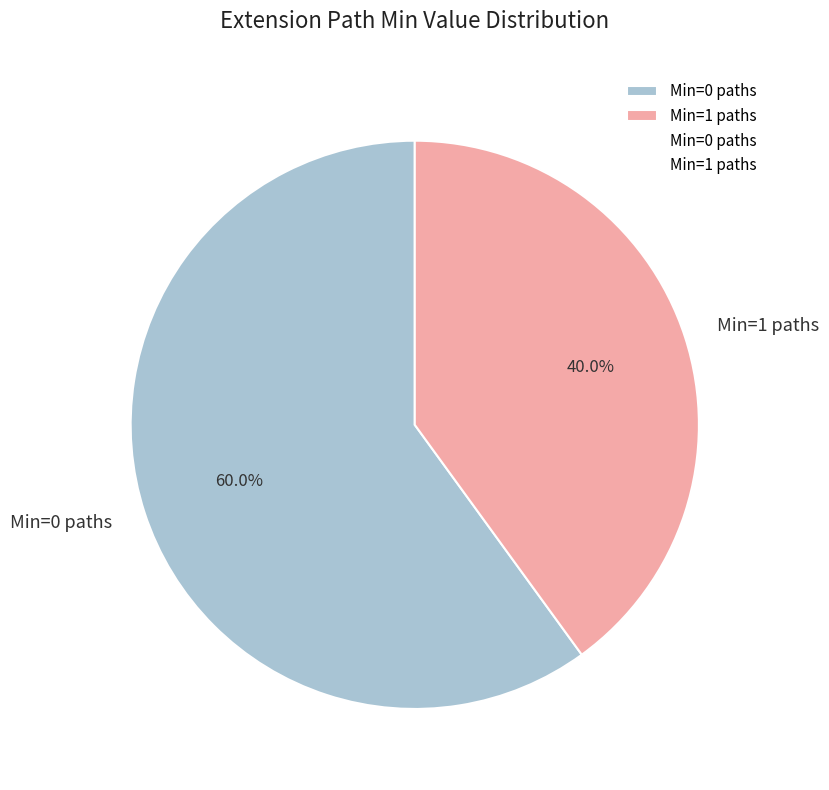

How much of the chart is everything except Min=1 paths?

60.0%